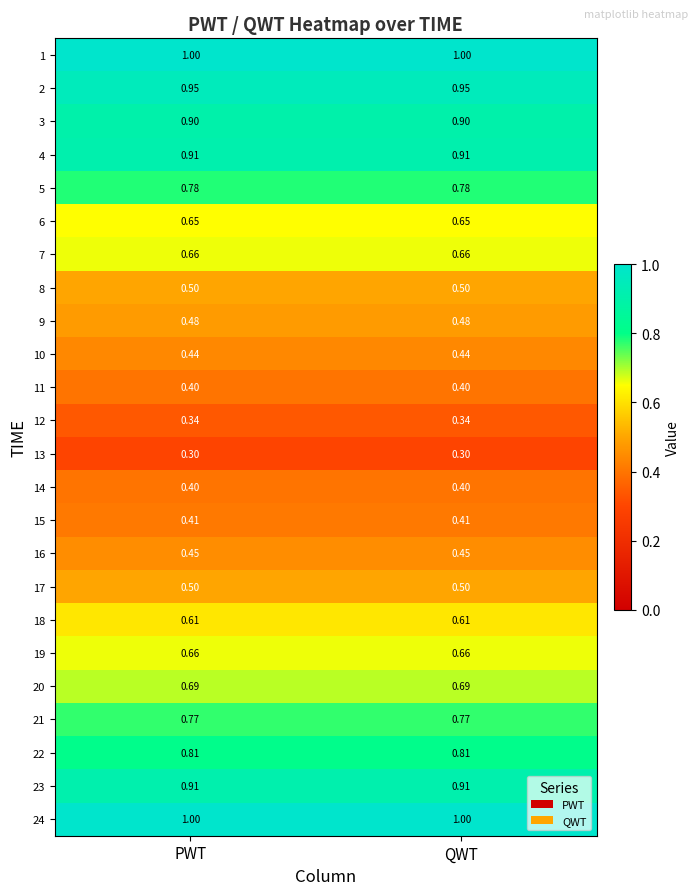

Is the value of 13 at QWT greater than the value of 12 at PWT?

No